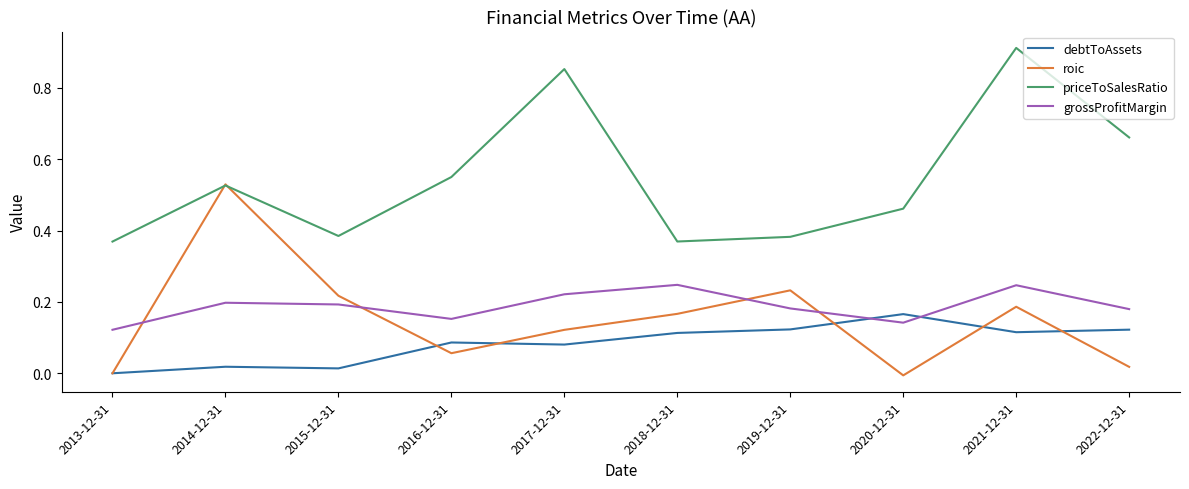

Which series changed the most between 2017-12-31 and 2018-12-31?

priceToSalesRatio